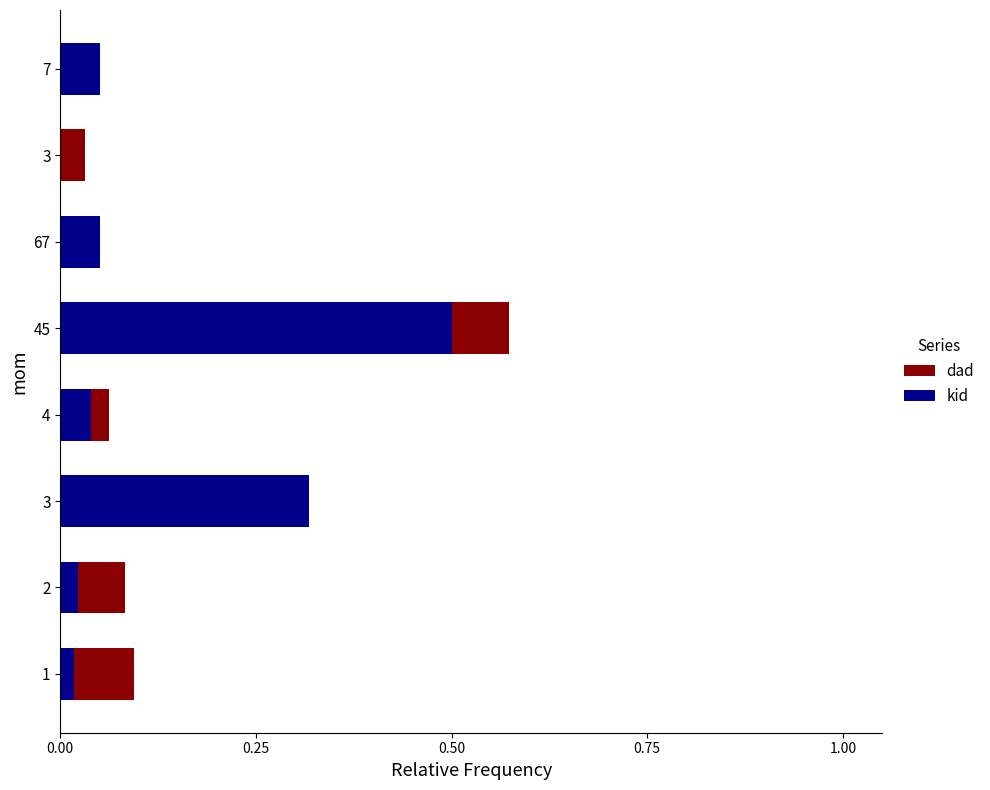

True or false: dad has a value of 0.1 at 67.

False